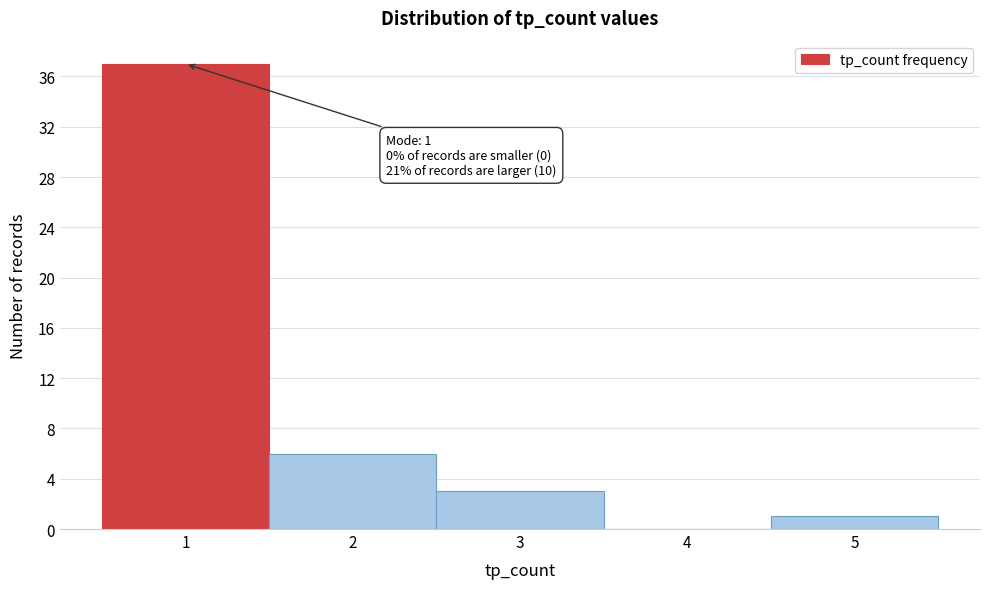

Over which range of the x-axis is the bar tallest?

0.5 to 1.5